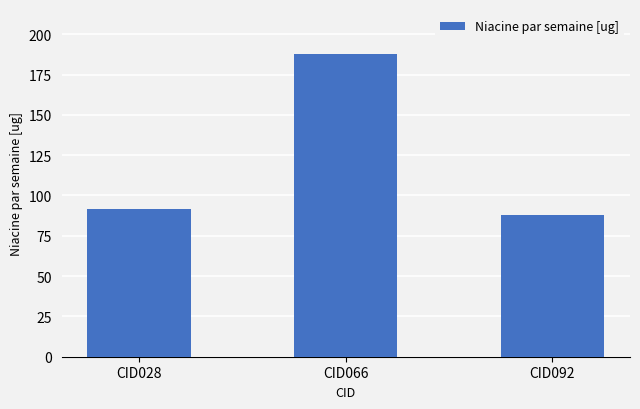

What is the sum of all values?

366.9